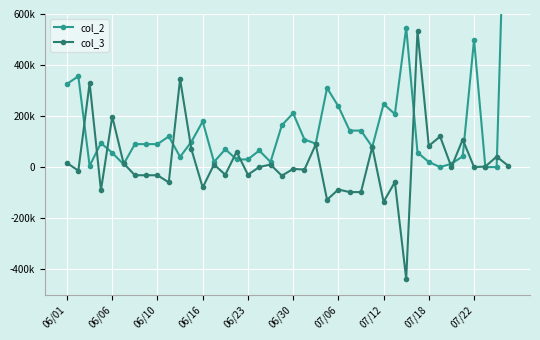

Rank the categories by col_2 value from highest to lowest.

39, 30, 36, 06/06, 06/01, 23, 28, 24, 20, 29, 12, 19, 25, 26, 07/22, 21, 11, 06/16, 22, 07/06, 07/12, 07/18, 27, 14, 17, 31, 06/23, 35, 10, 15, 16, 13, 18, 32, 34, 06/30, 06/10, 33, 37, 38